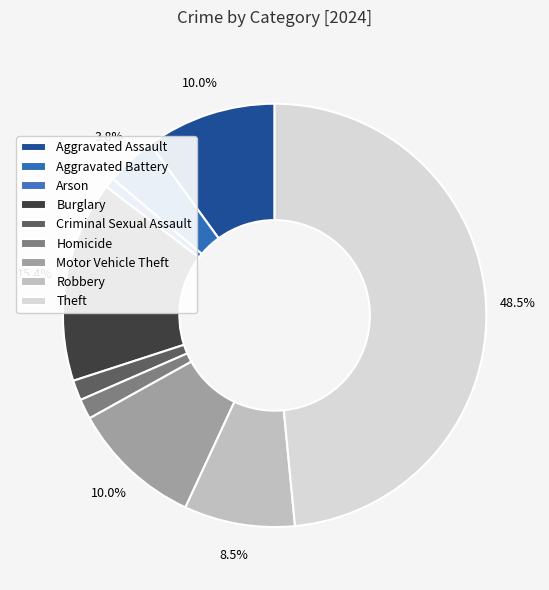

To the nearest percent, what is the difference between the Theft and Arson slice percentages?

48%